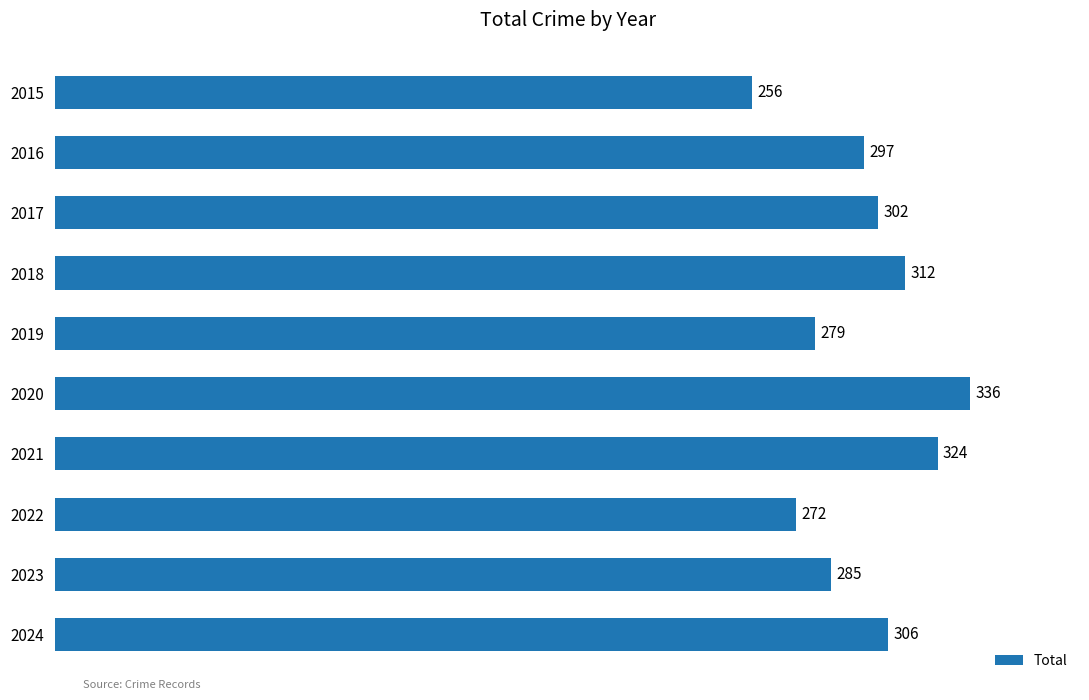

Reading top to bottom, what are all the values shown in this chart?

256	297	302	312	279	336	324	272	285	306